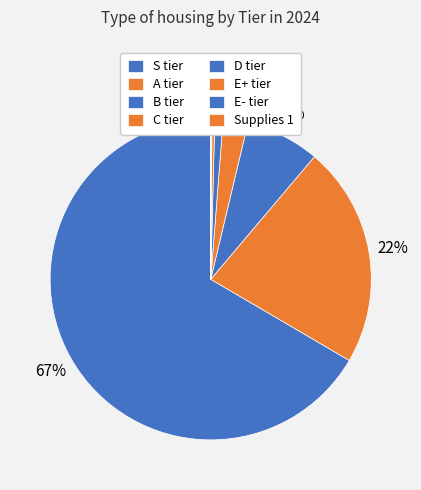

To the nearest percent, what portion does C tier represent?

2%